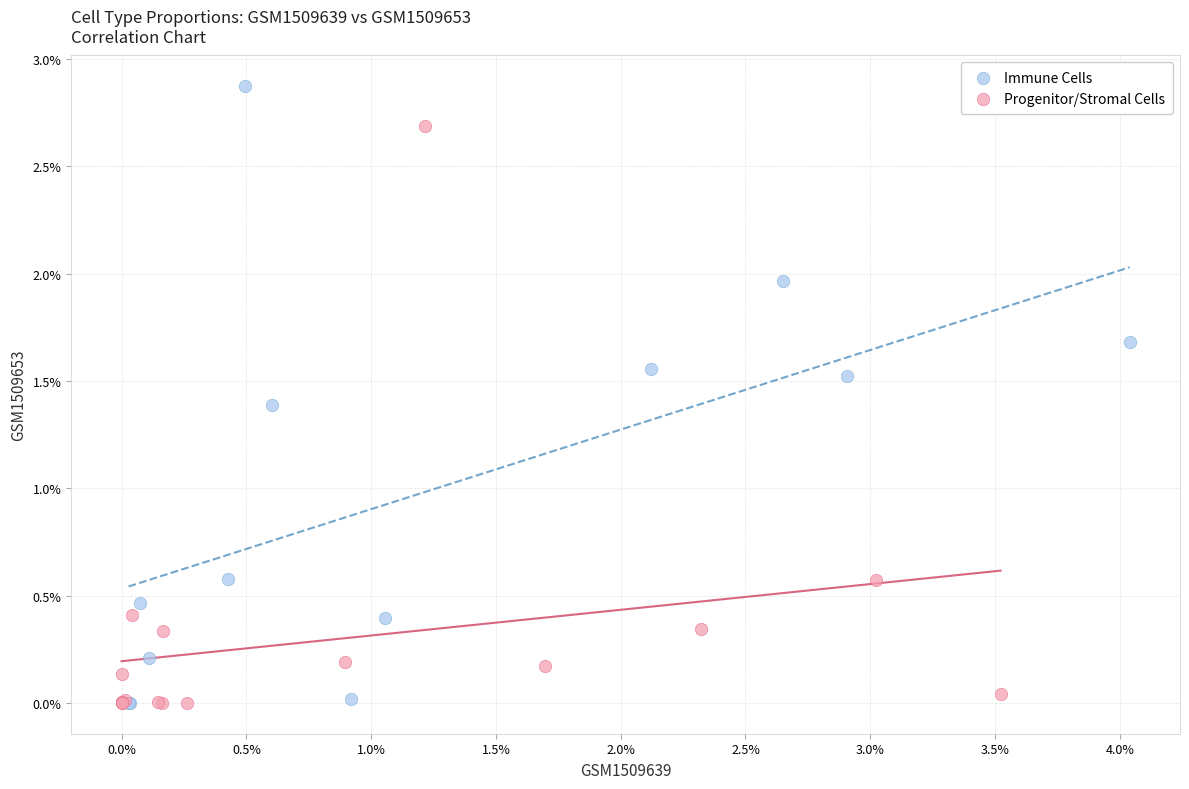

What are all the series names shown in the legend?

Immune Cells, Progenitor/Stromal Cells